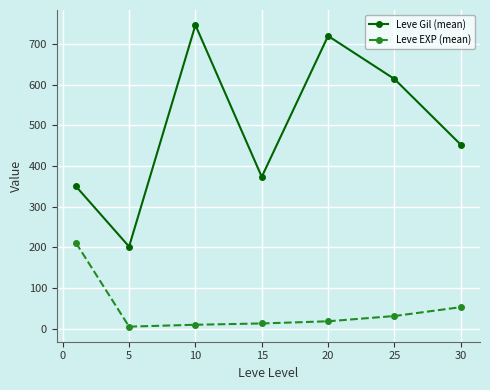

Which series has the widest spread of values?

Leve Gil (mean)